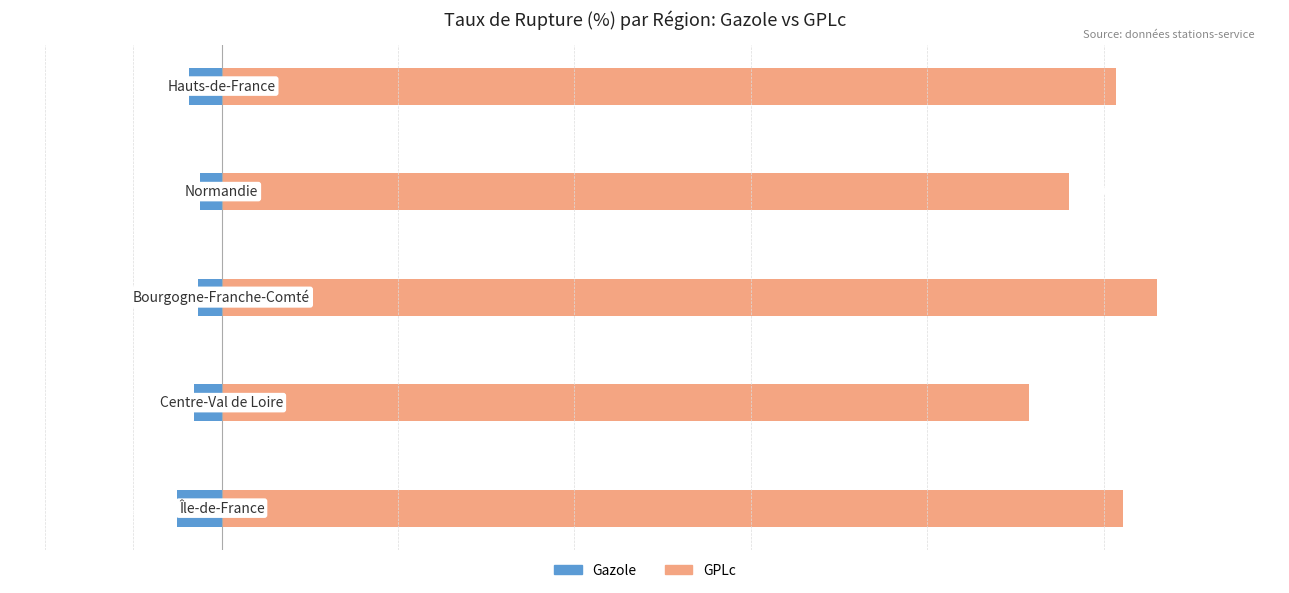

What is the average value of the Gazole (left) series?

-1.7